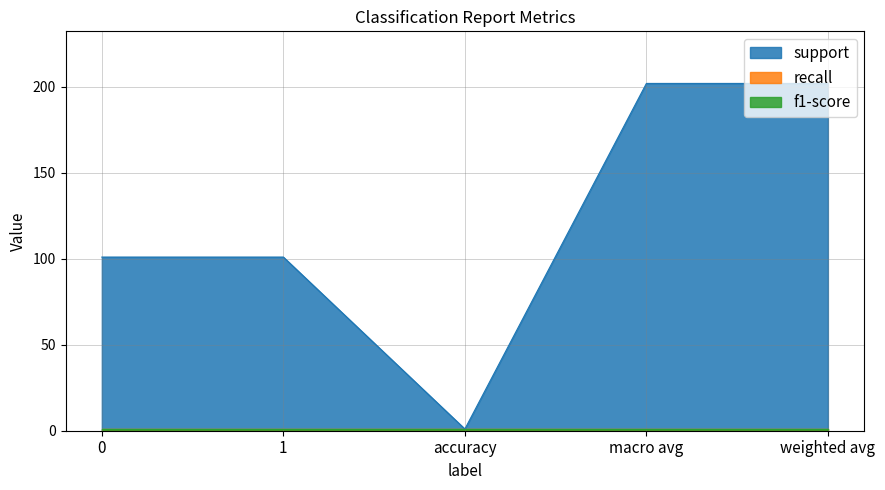

What is the spread (max minus min) of values at 0?

100